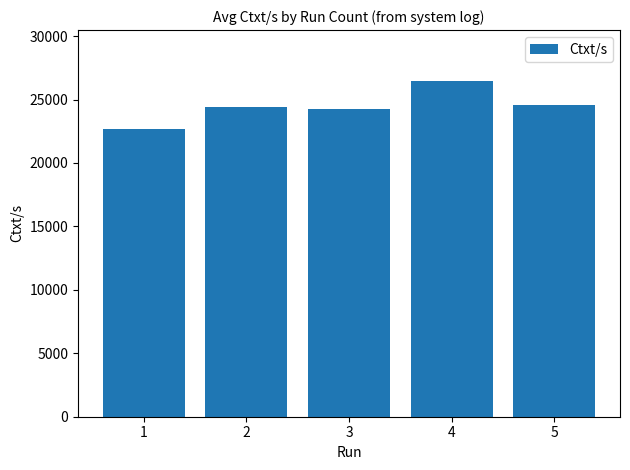

How many data points are above 24447?

3